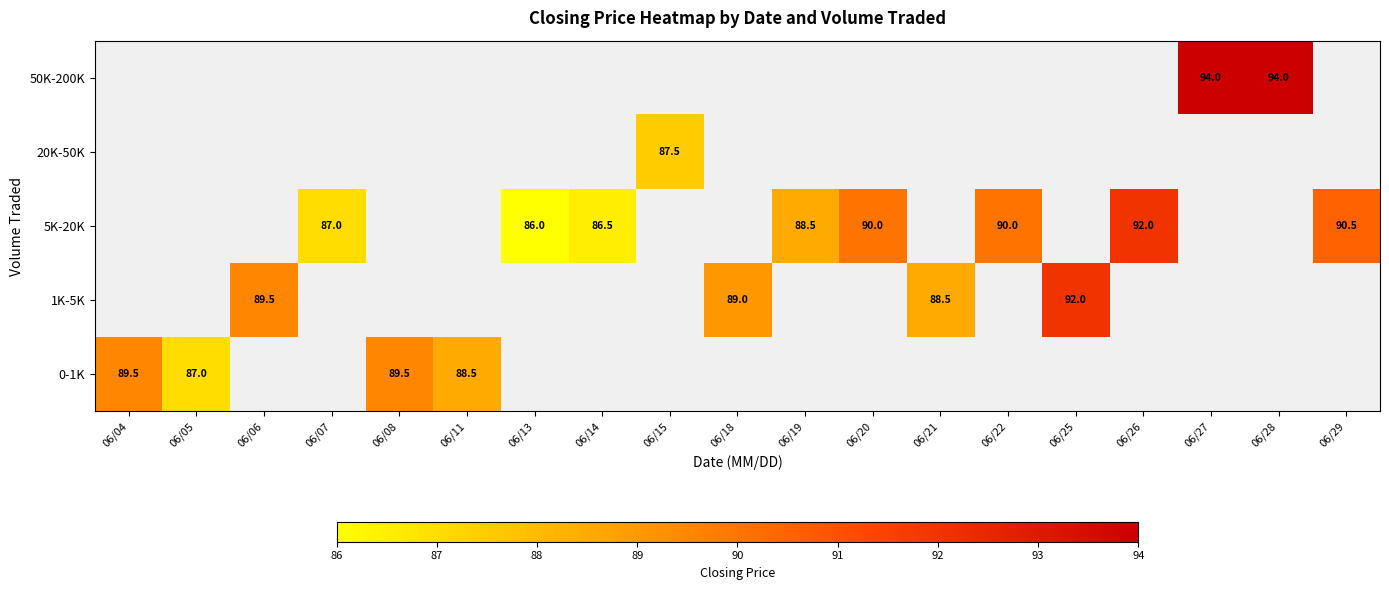

True or false: 0-1K has a value of 27.0 at 06/08.

False